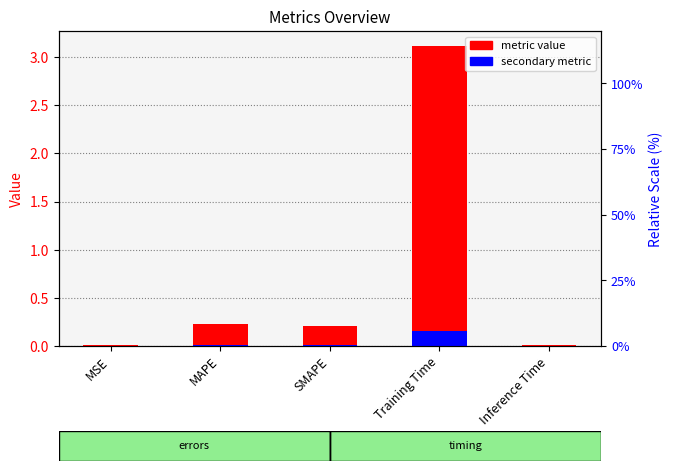

What is the difference between the maximum and minimum values in the secondary metric series?

0.2